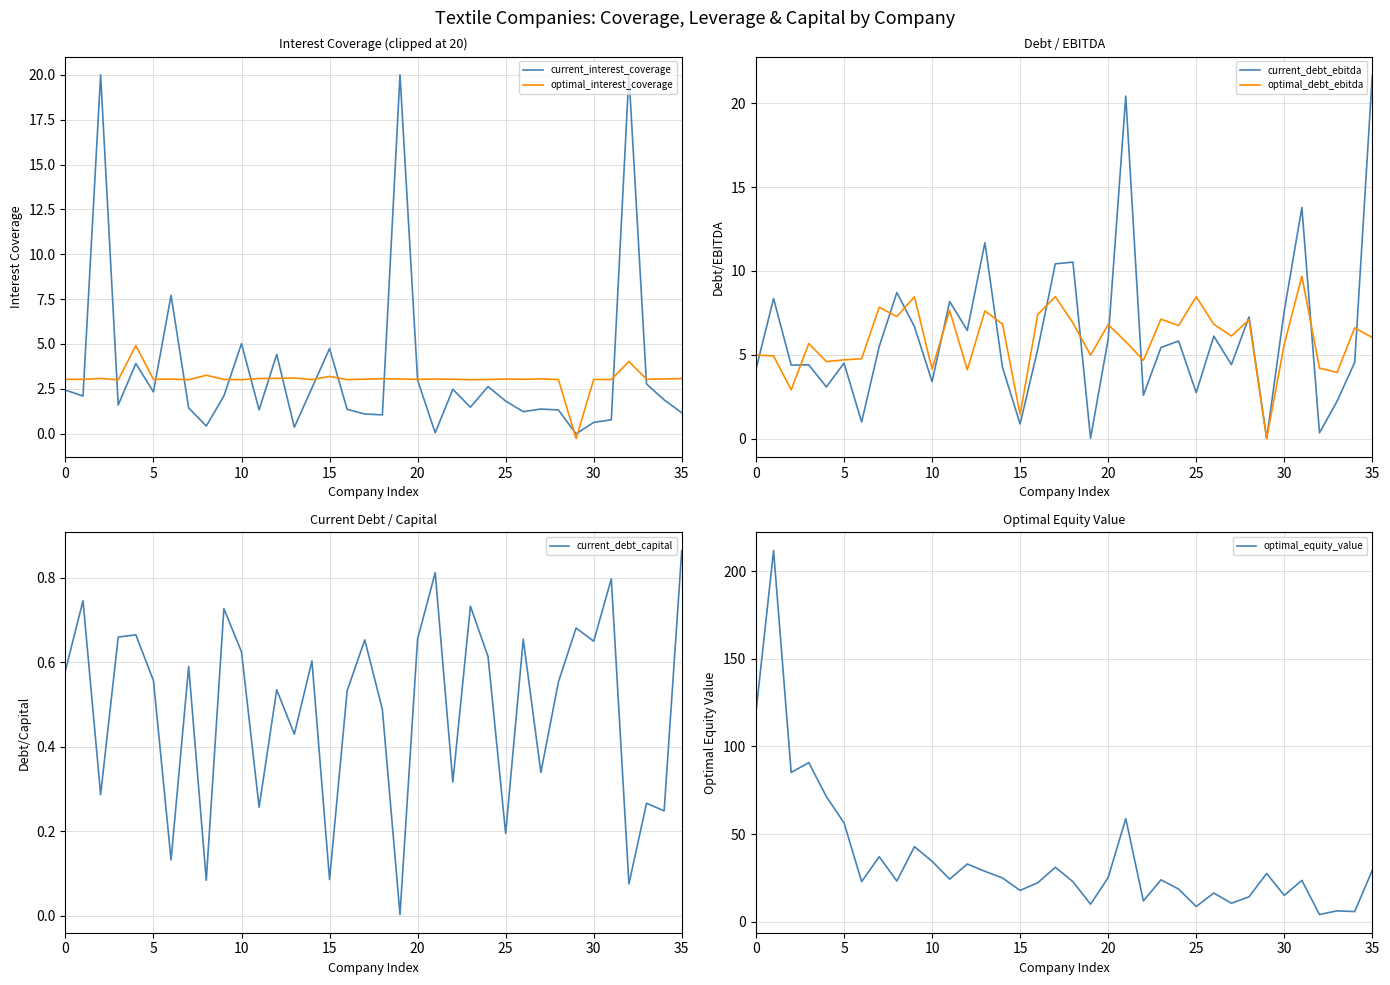

True or false: current_debt_ebitda has a value of 2.7 at 25.

True